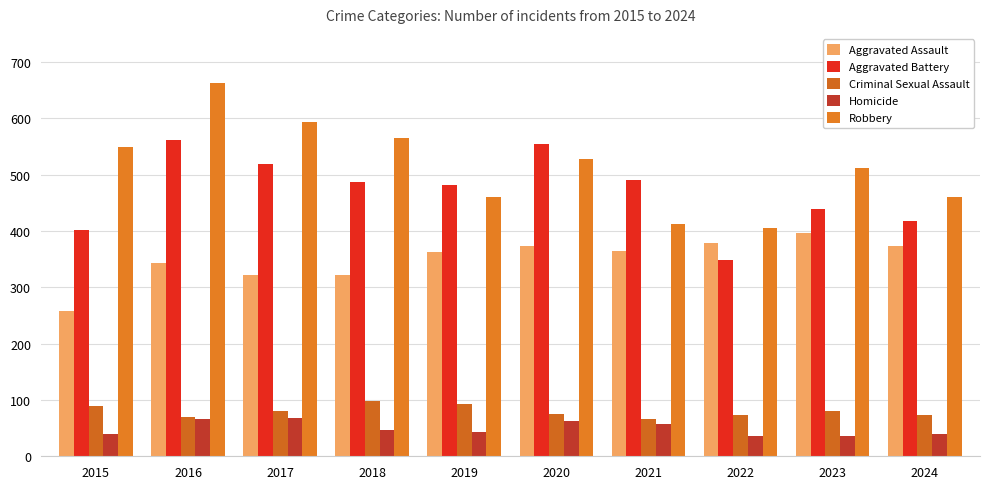

What is the lowest value of the Homicide series?

36